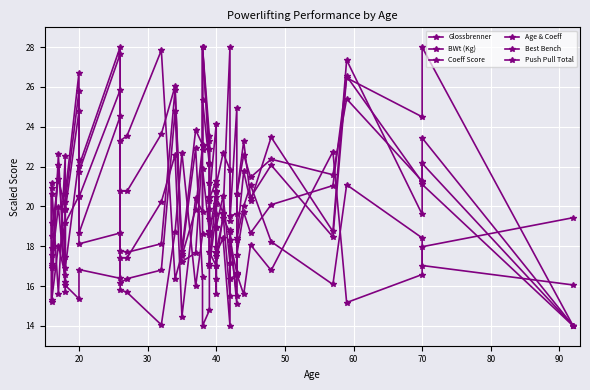

What is the label of the 4th point from the left?

40